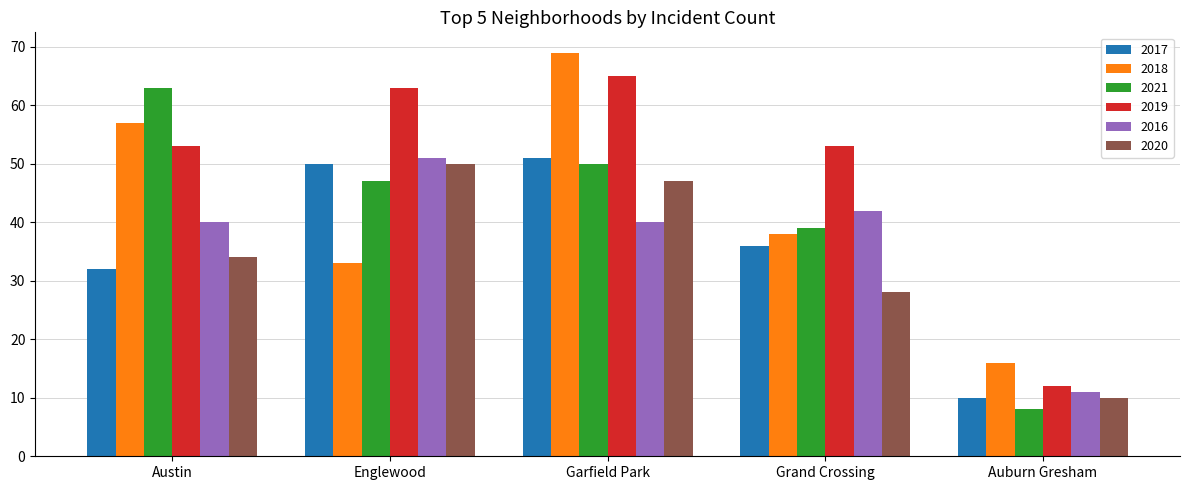

What is the spread (max minus min) of values at Grand Crossing?

25